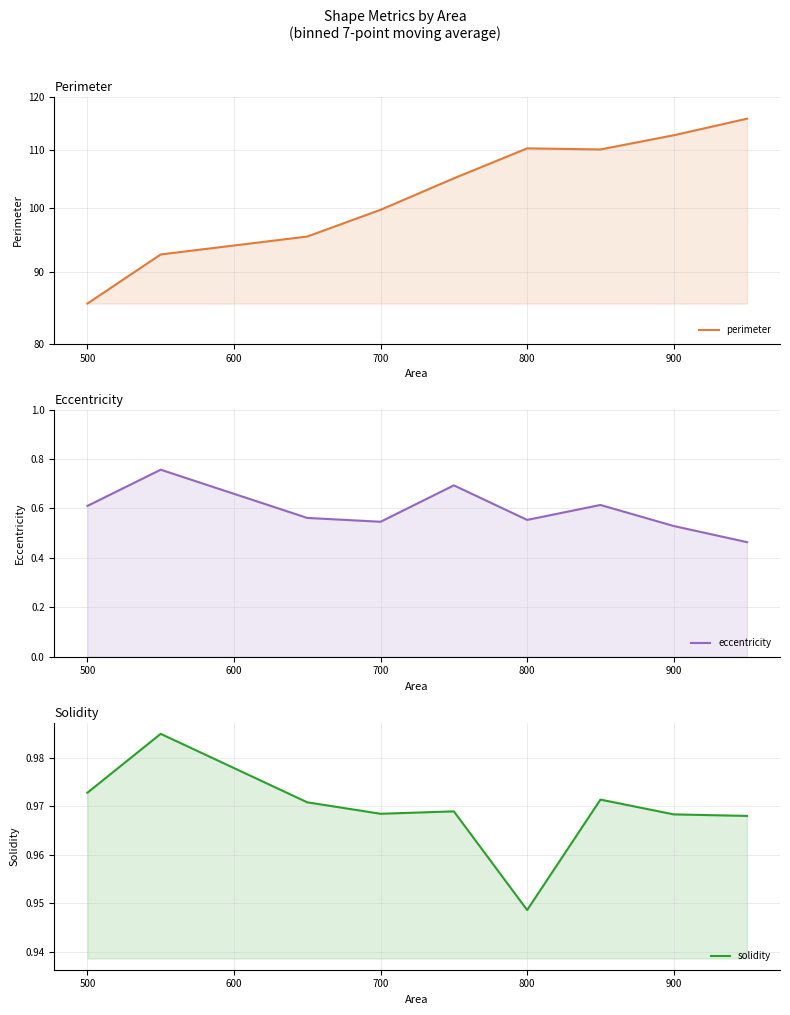

Which series has the widest spread of values?

perimeter